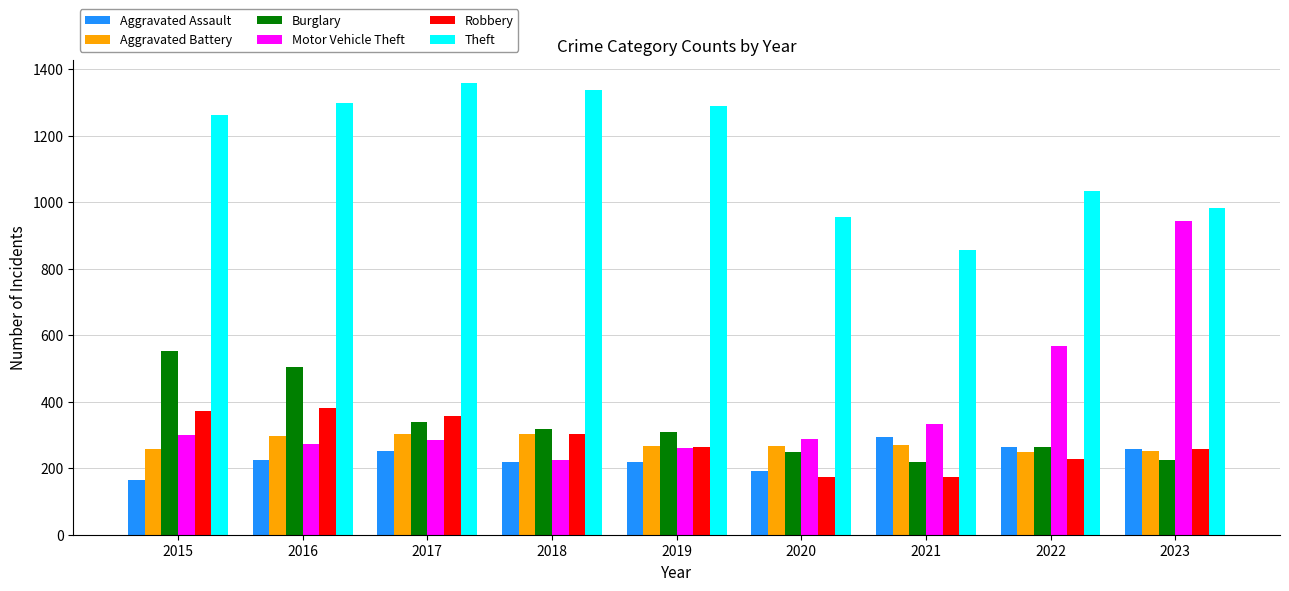

What is the value of the Theft bar at the 1st from the left?

1263